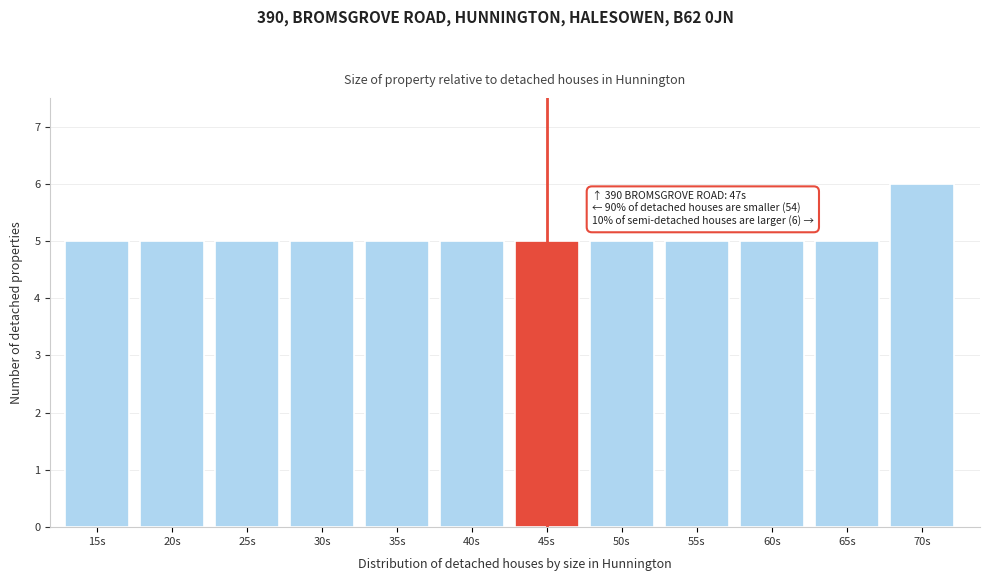

Reading right to left, what are all the values shown in this chart?

70s=6	65s=5	60s=5	55s=5	50s=5	45s=5	40s=5	35s=5	30s=5	25s=5	20s=5	15s=5